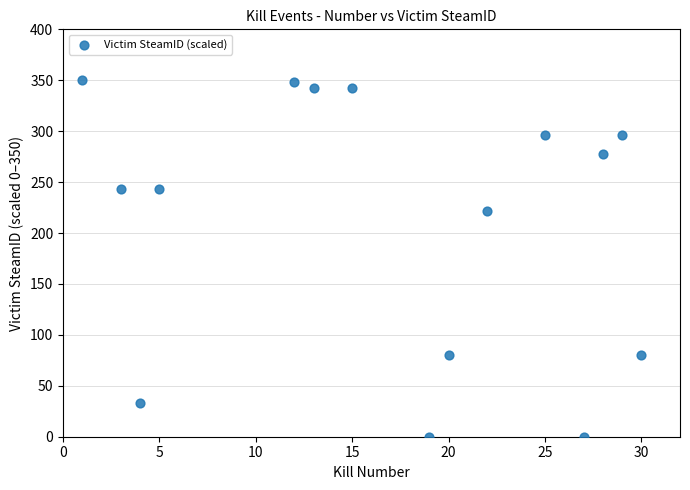

What is the range of Y values (max minus min)?

350.0